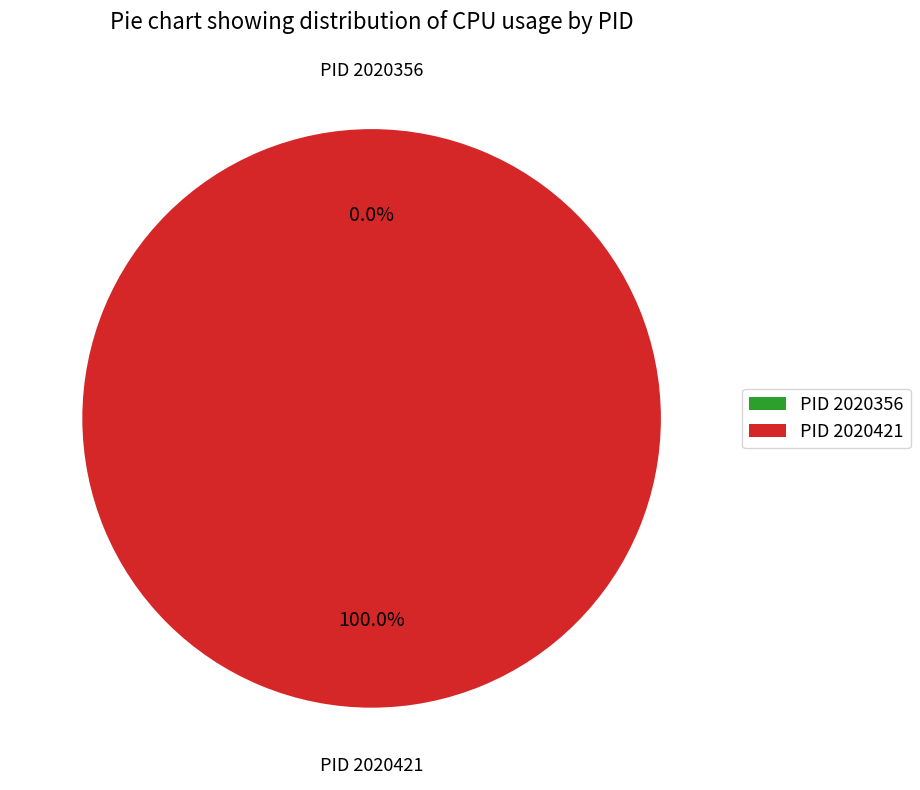

What is the smallest slice in the pie chart?

2020356